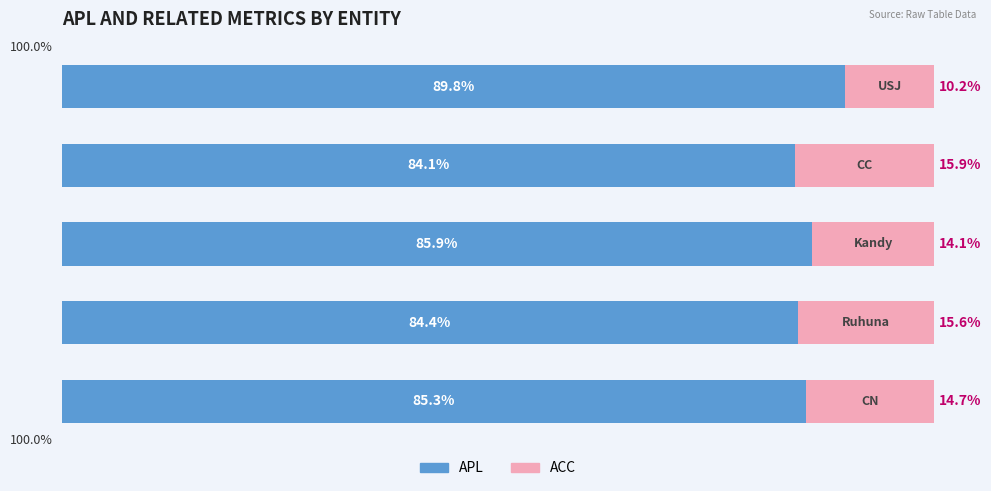

What are all the series names shown in the legend?

APL, ACC